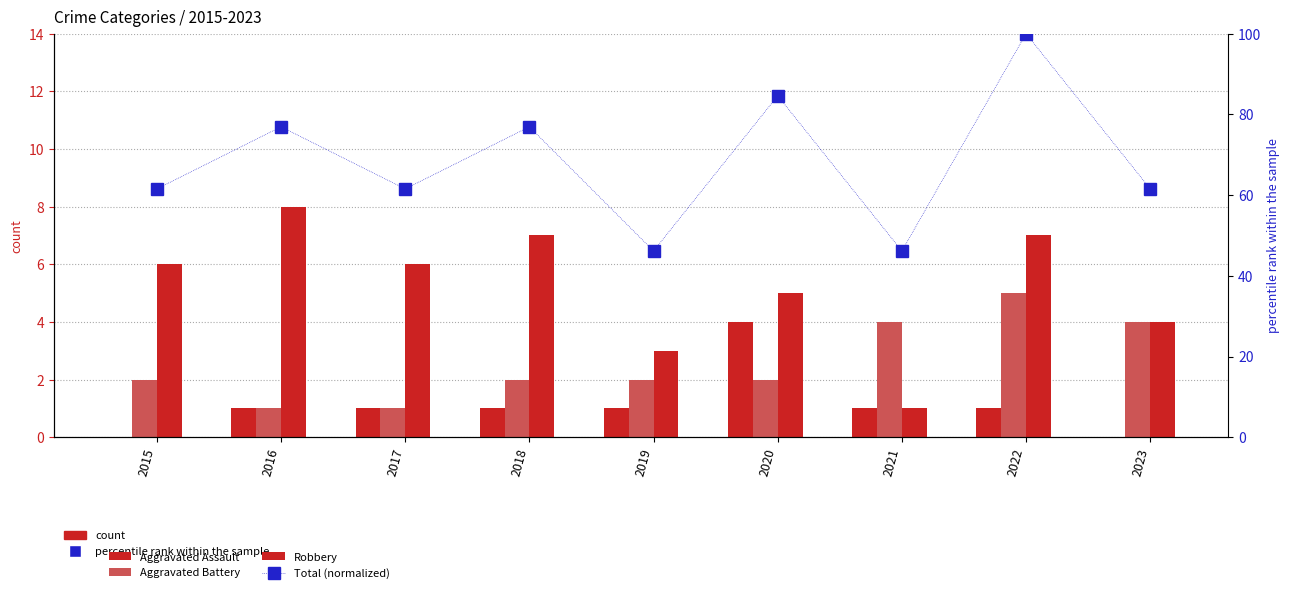

Rank the series by their maximum value, from lowest to highest.

Aggravated Assault, Aggravated Battery, Robbery, Total (normalized)